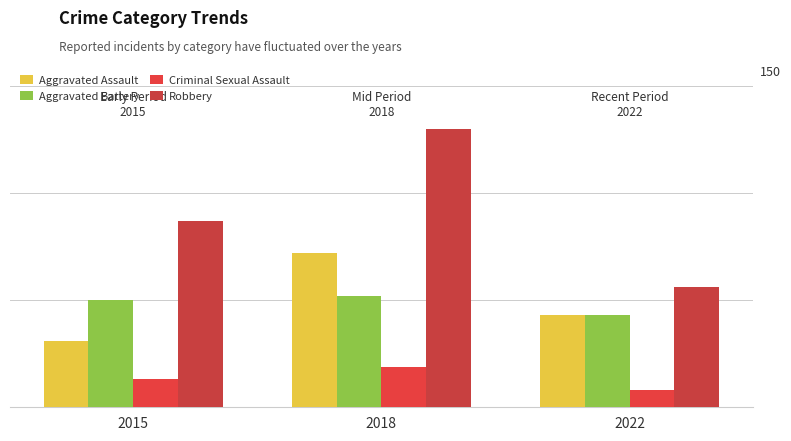

Are the bars grouped side by side (vs. stacked)?

Yes